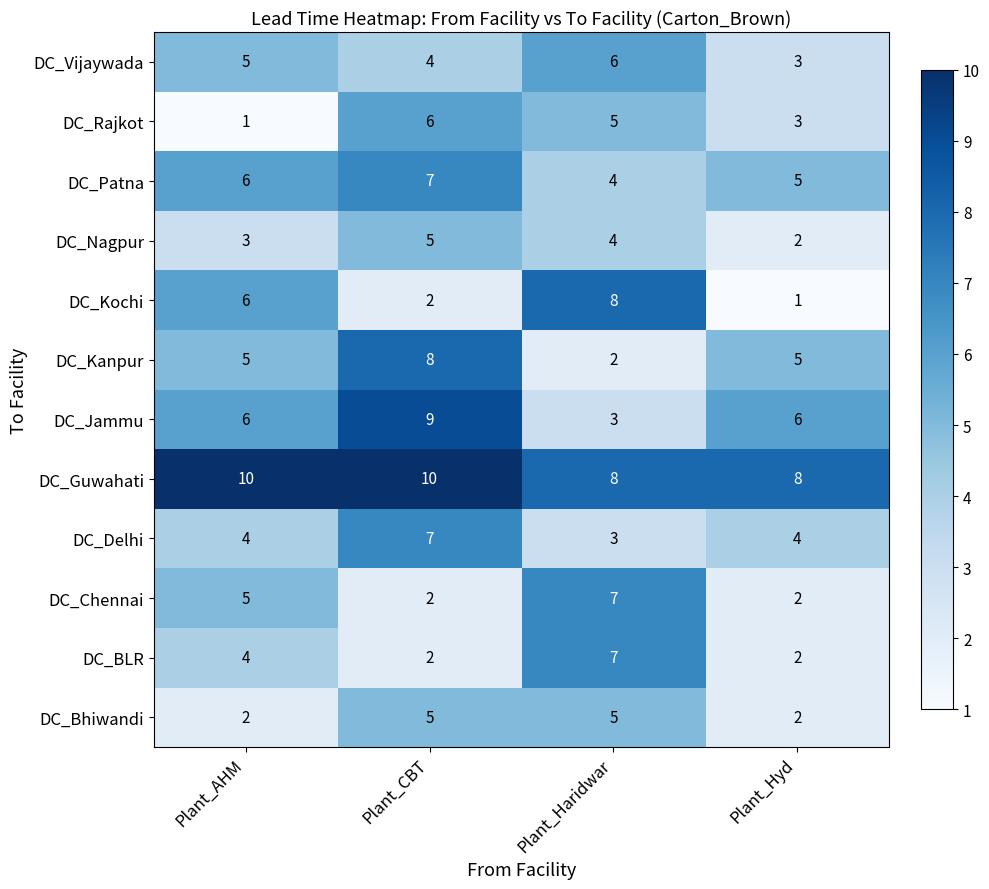

The value of DC_Bhiwandi at Plant_CBT is 1. True or false?

False